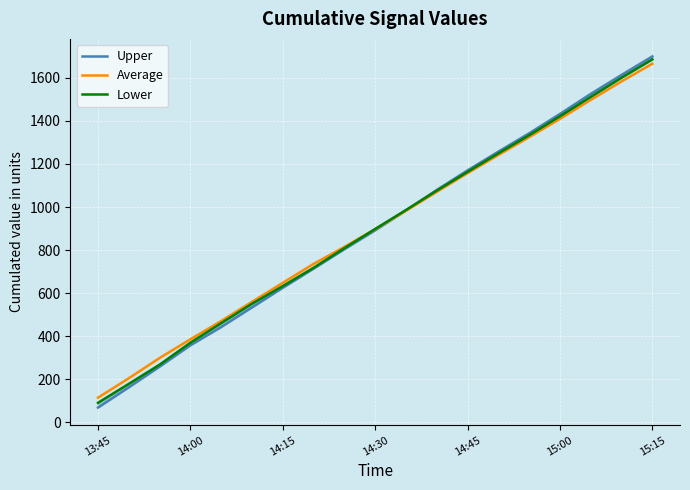

How many intersections are there between Upper and Lower?

1